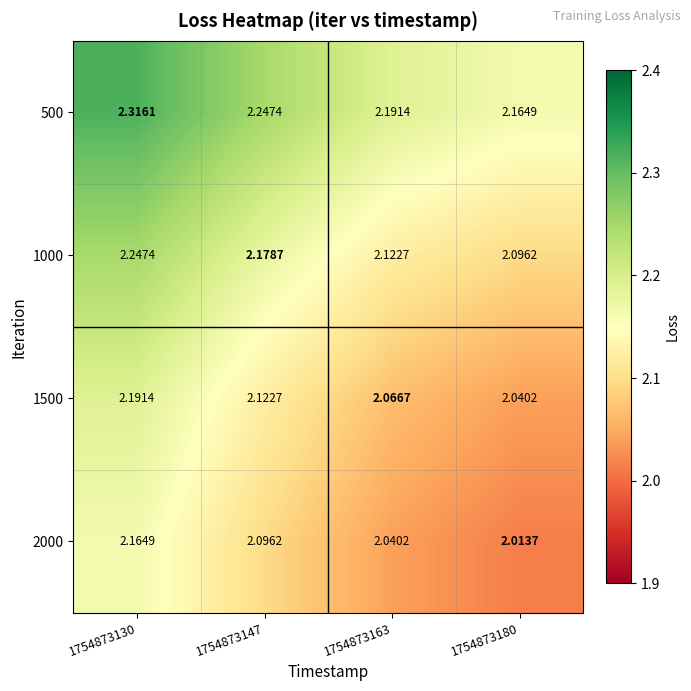

Count the number of data series in this chart.

4